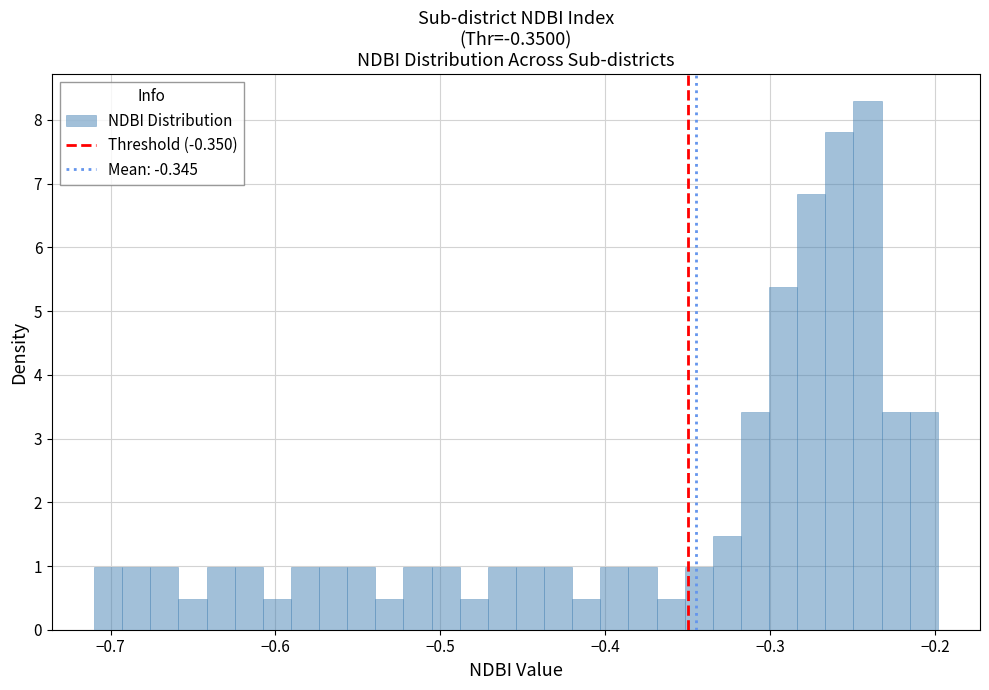

Around what value on the x-axis is the tallest bar? Give the approximate position of its centre, as read against the axis.

-0.24